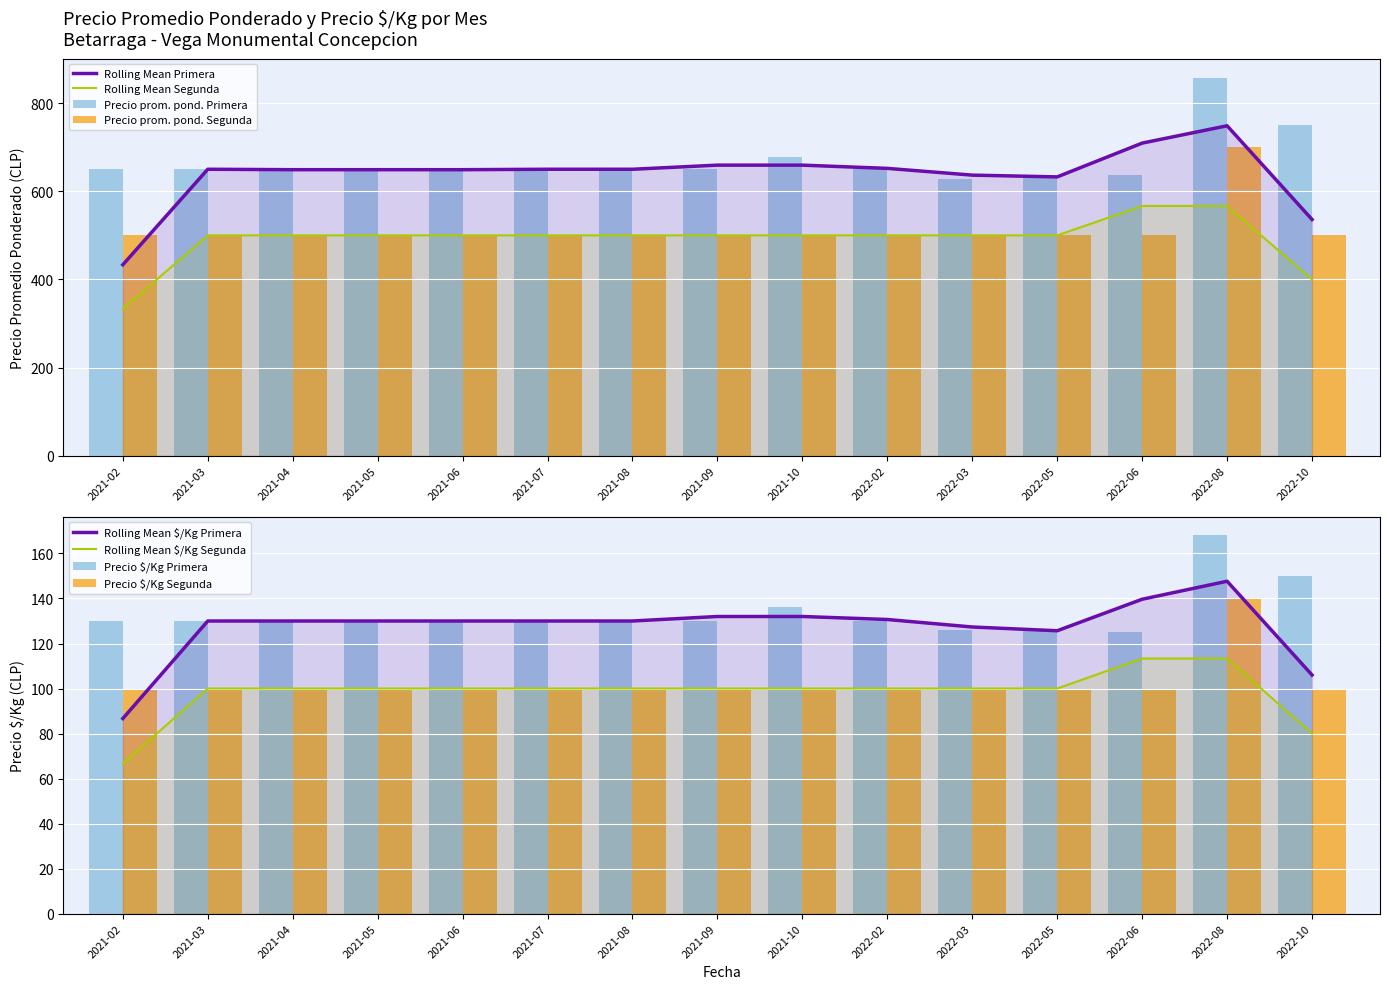

At how many categories does at least one series exceed 690?

2